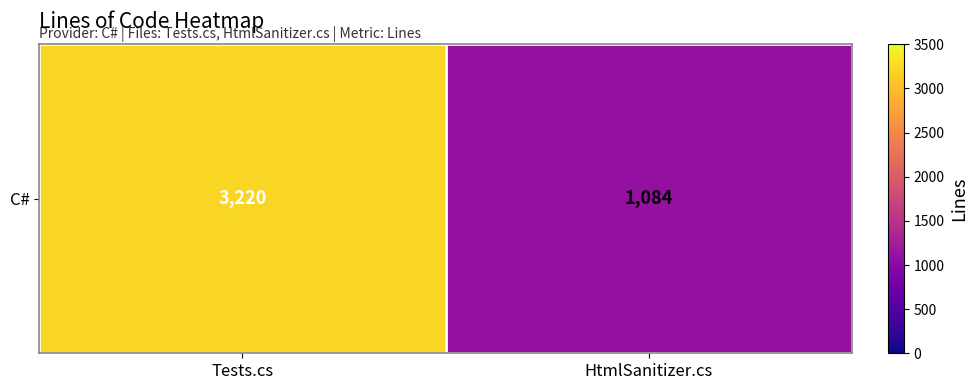

What is the sum of all values?

4304